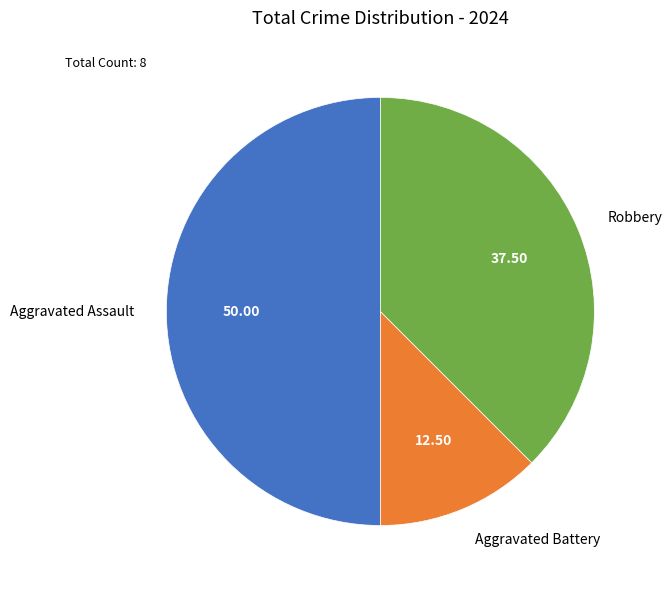

Is the sum of Aggravated Assault and Aggravated Battery greater than half?

Yes